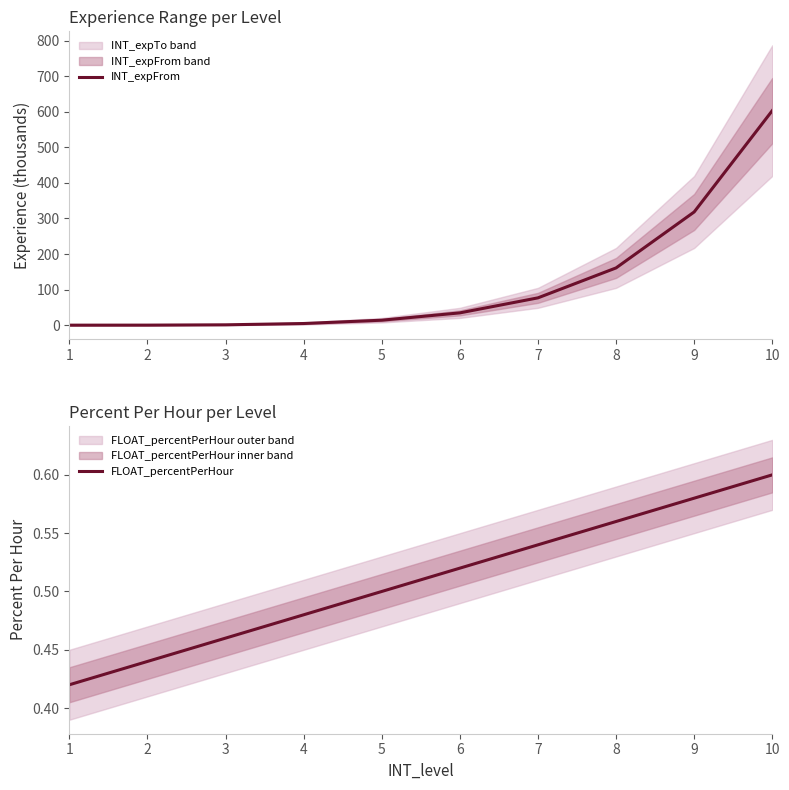

Read the FLOAT_percentPerHour value at 1.

0.4